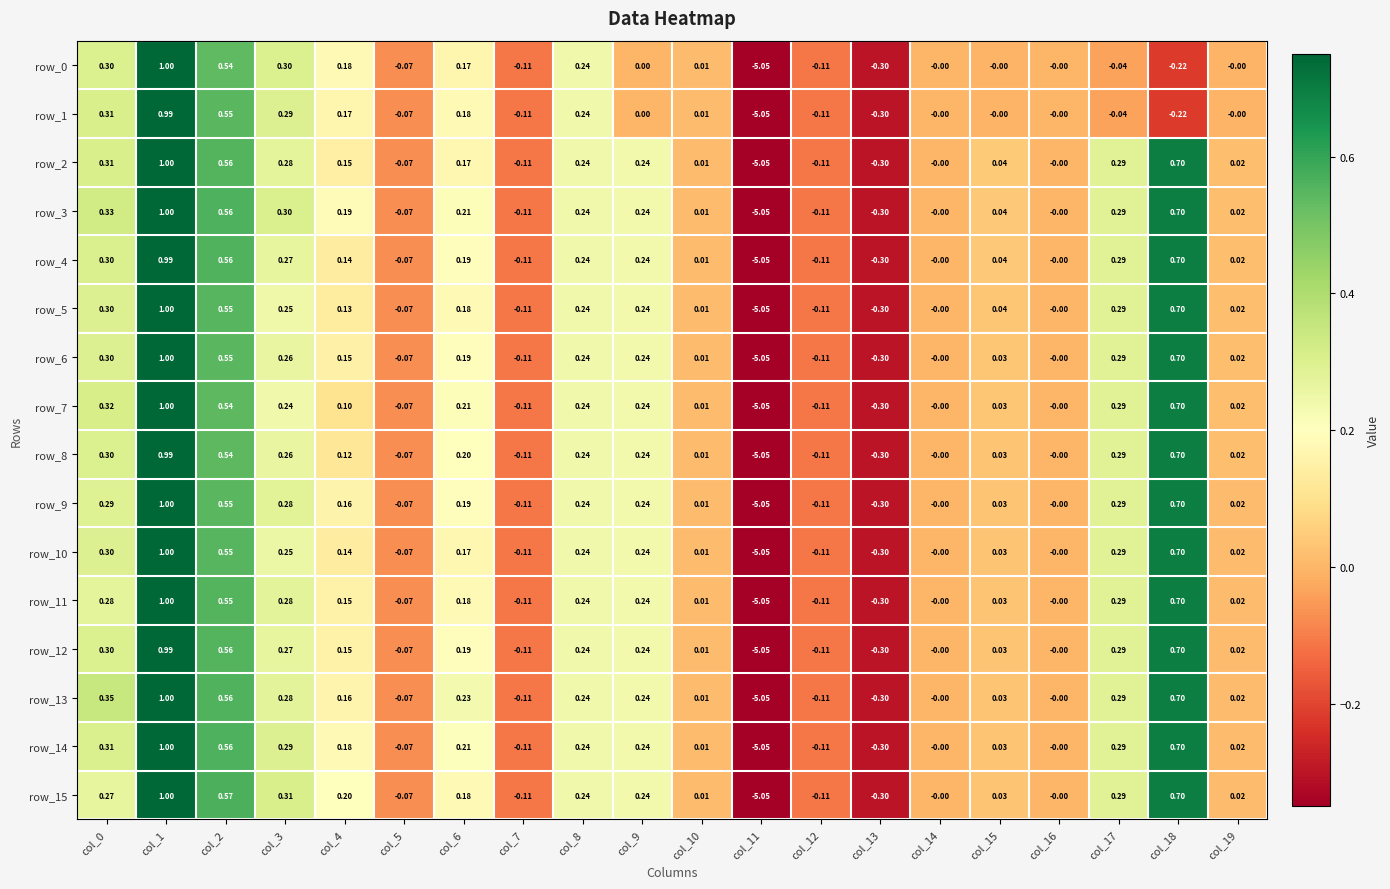

At how many categories does at least one series exceed -1?

19